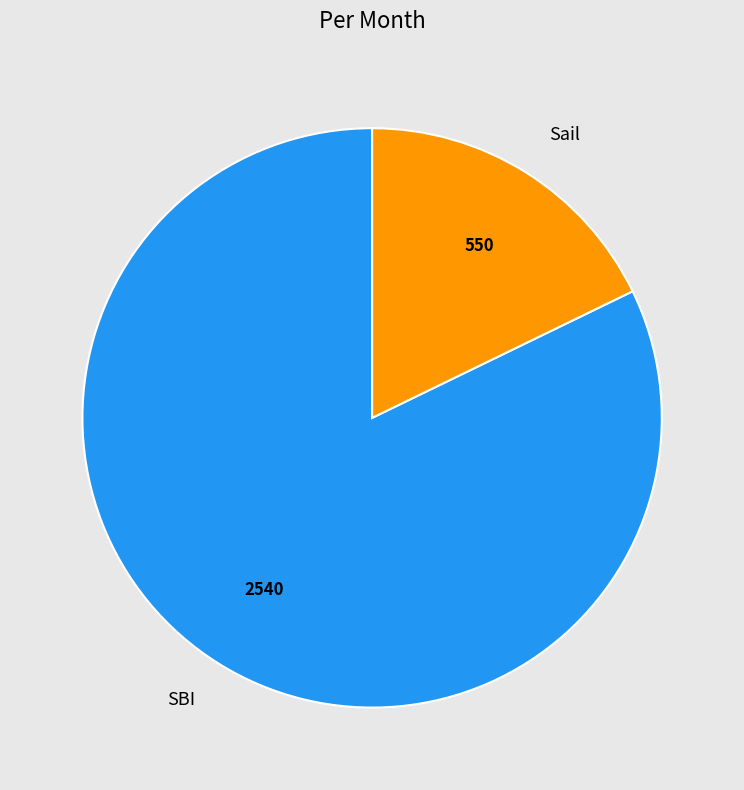

Combined, do SBI and Sail account for over 50%?

Yes